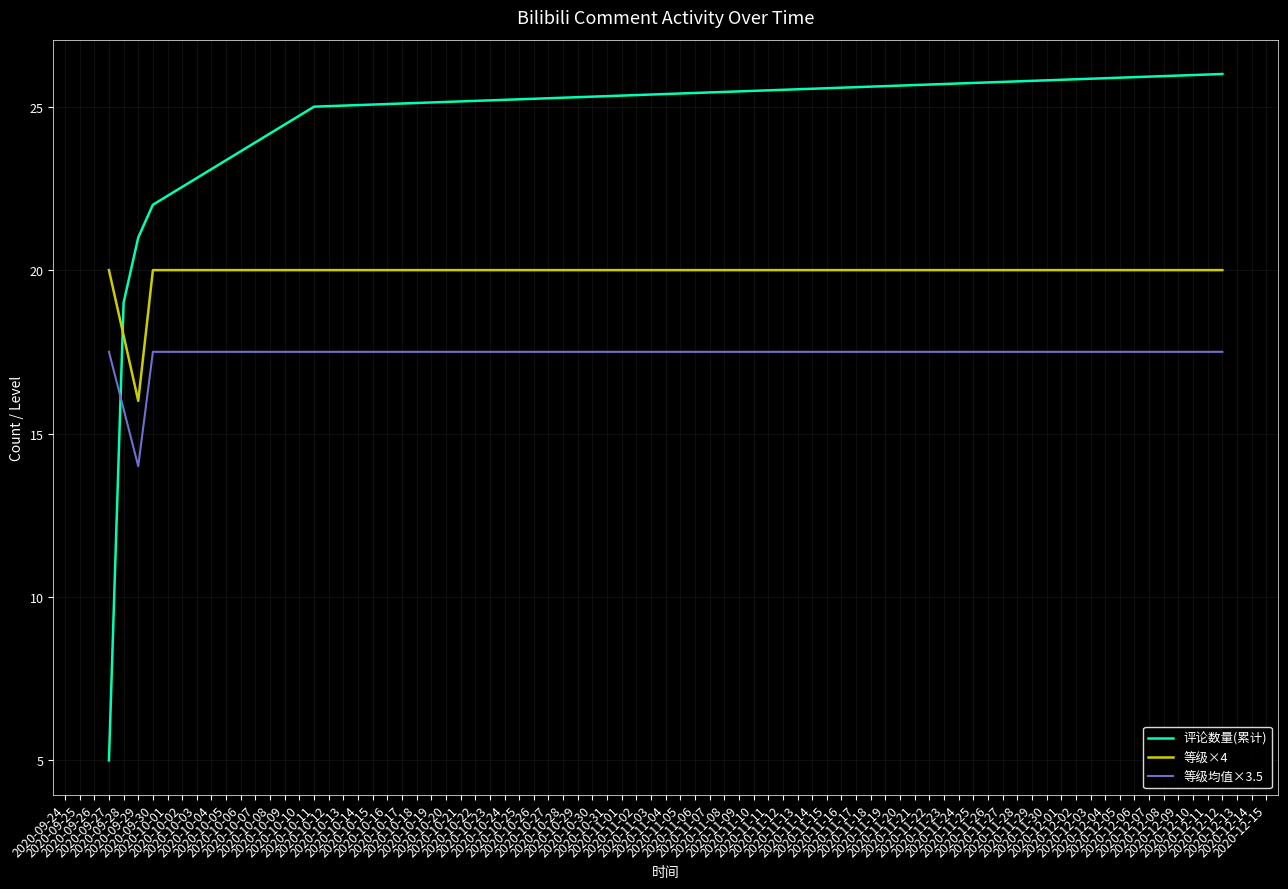

Which series has the largest total across all categories?

评论数量(累计)